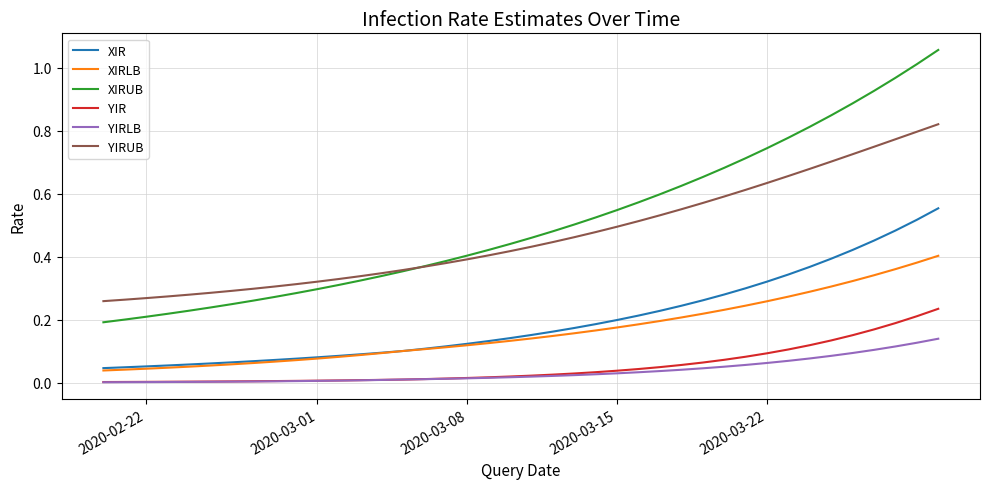

After their last crossing, which series has the higher values: XIRUB or YIRUB?

XIRUB